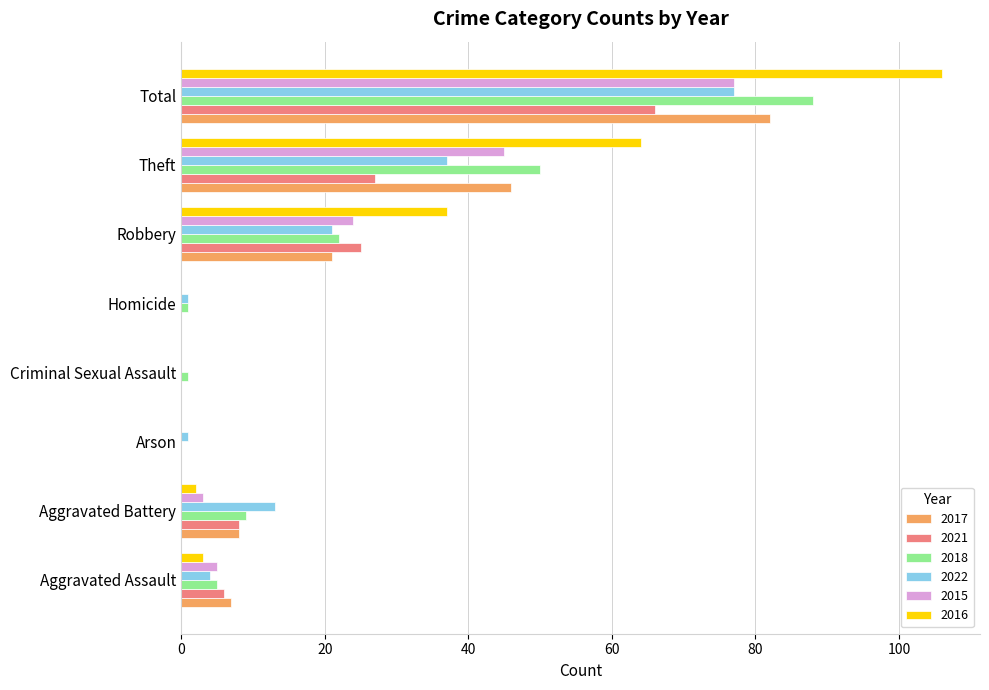

Which series has the largest total across all categories?

2016